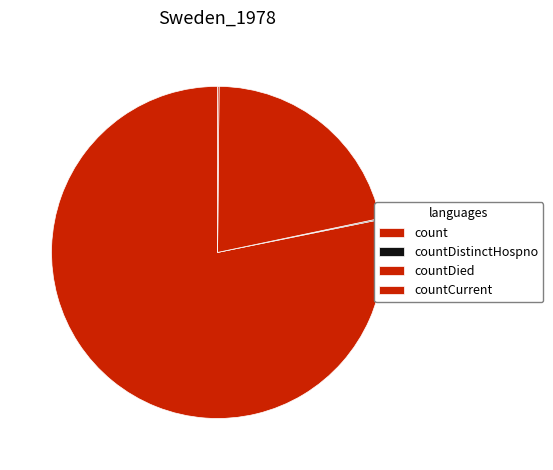

To the nearest percent, what percentage of the pie is countDied?

22%